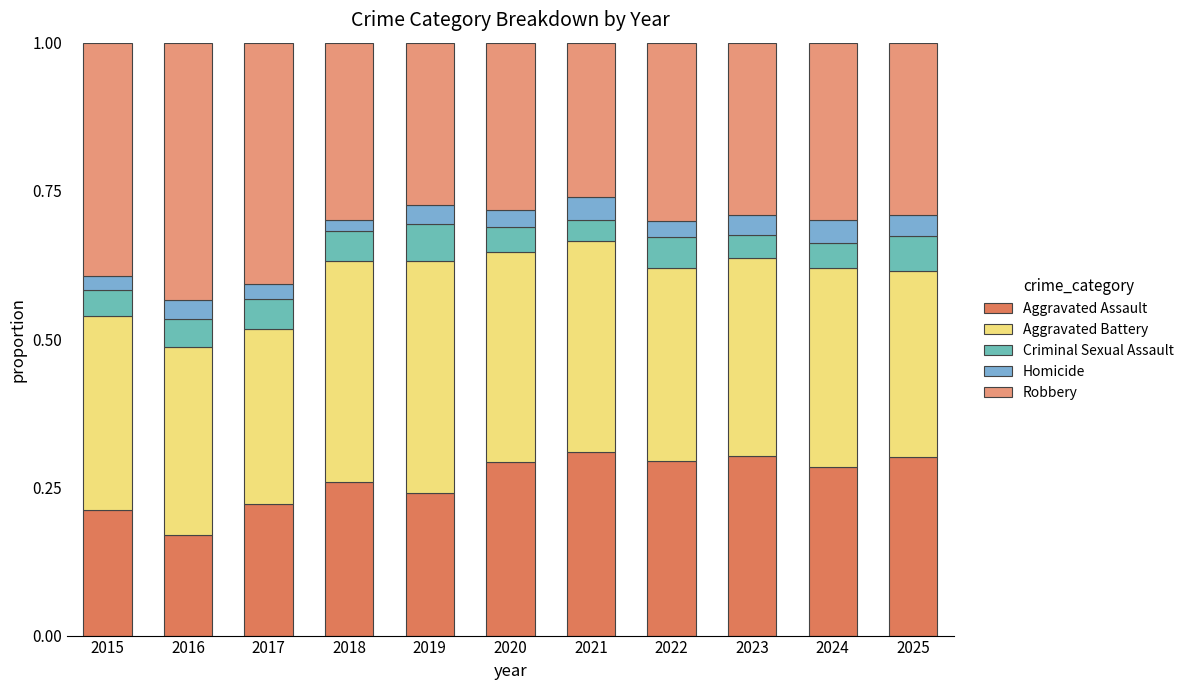

Where is Homicide nearest to the value 0?

2018